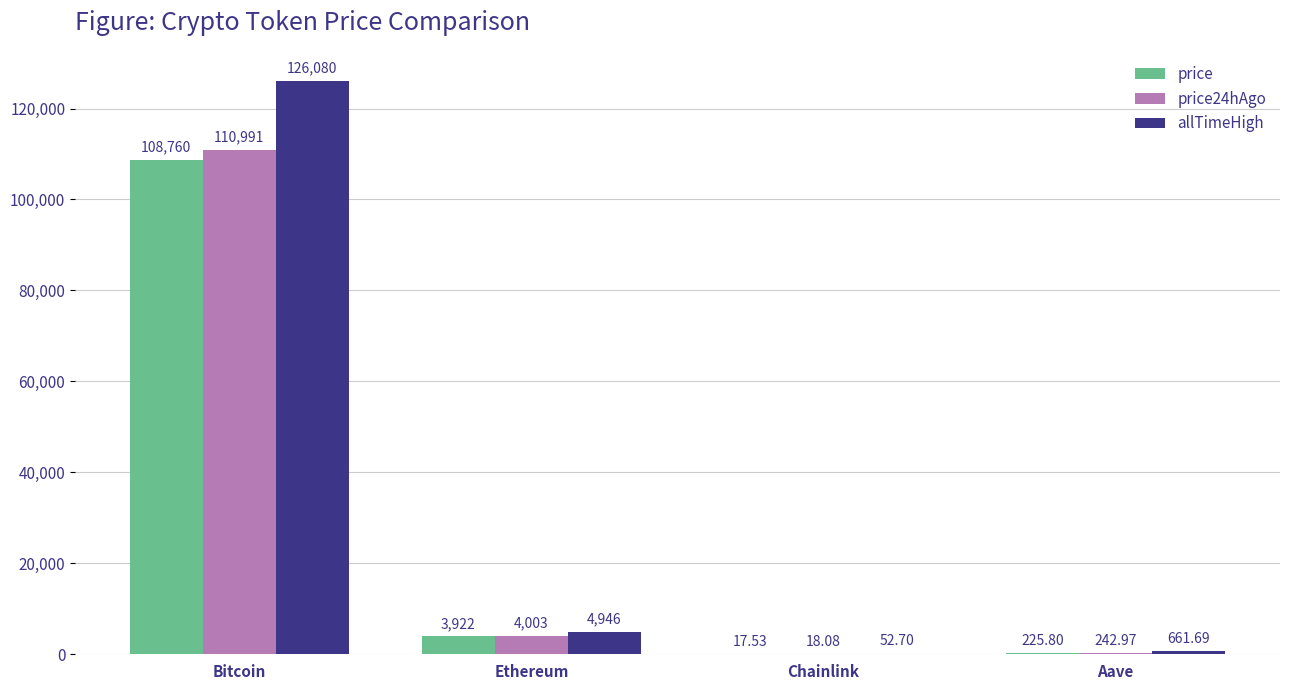

At which category is the sum across all series the highest?

Bitcoin